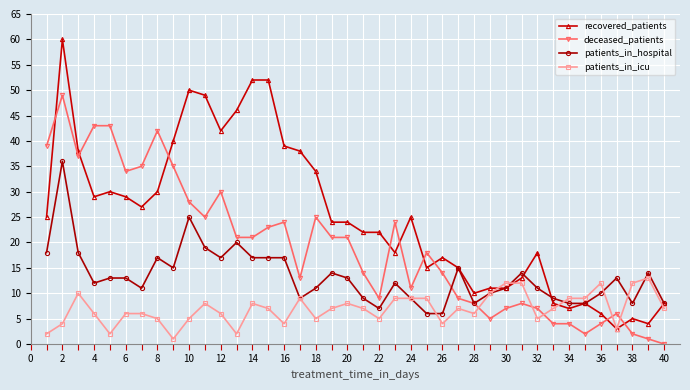

How many distinct data groups are displayed?

4